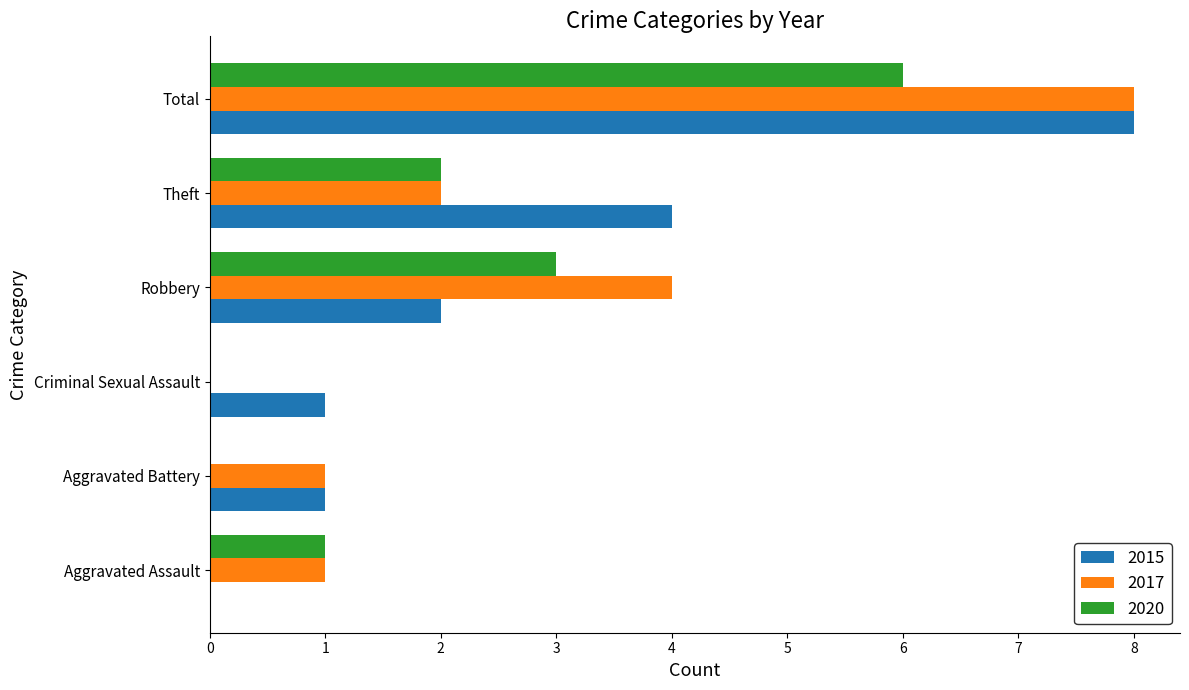

Between Aggravated Assault and Theft, which series saw the biggest shift?

2015